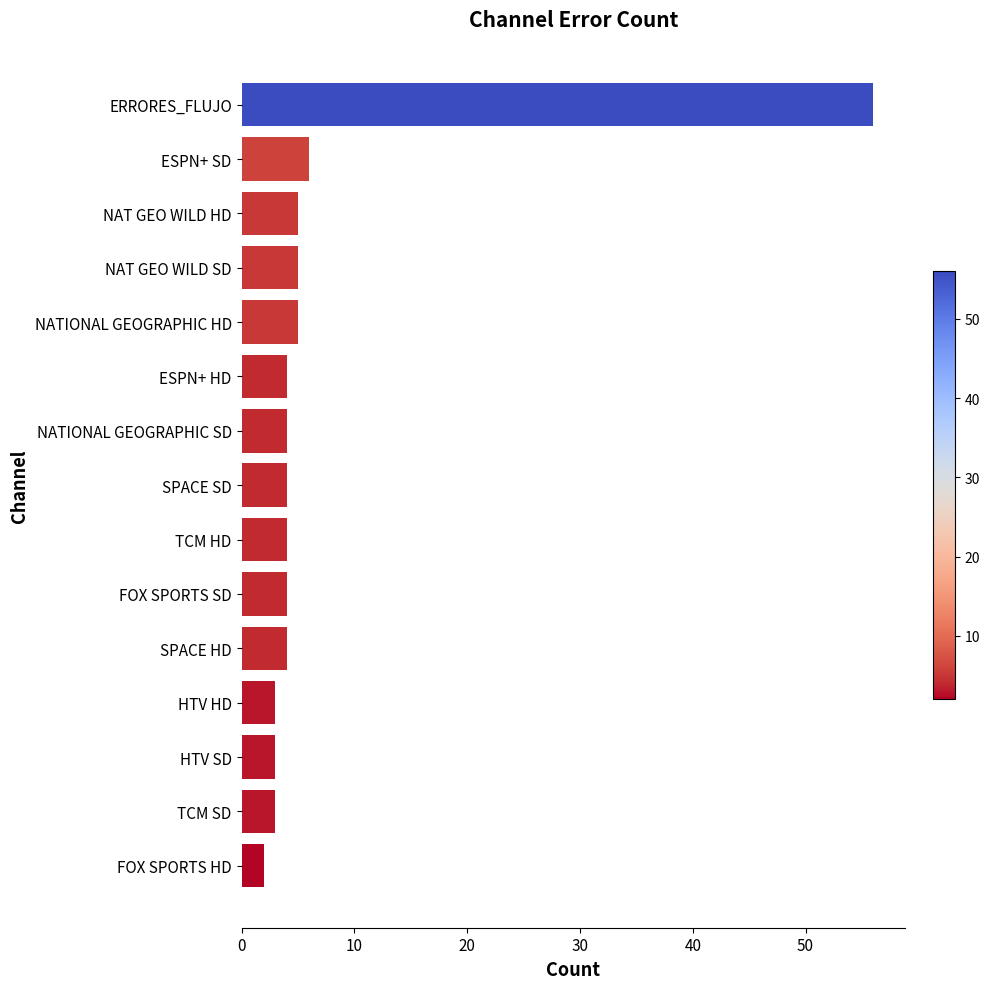

The value at NAT GEO WILD SD is 5. True or false?

True